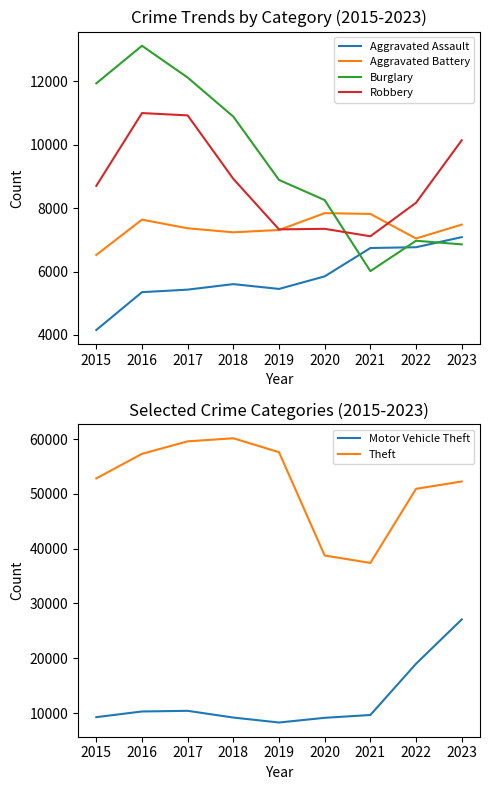

What is the spread (max minus min) of values at 2022?

44151